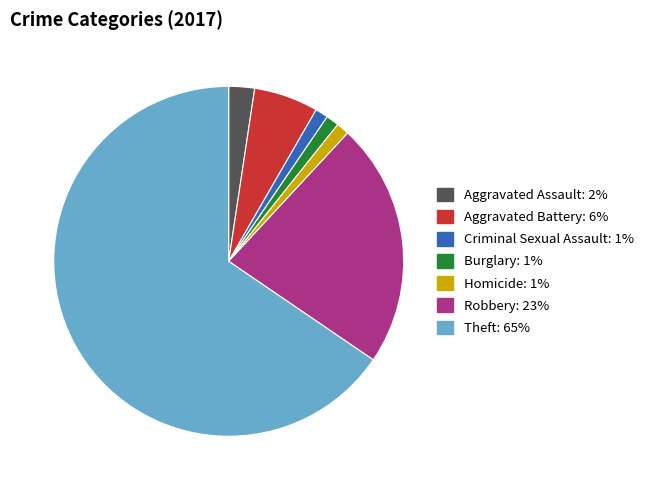

Which has a higher value, Burglary or Robbery?

Robbery